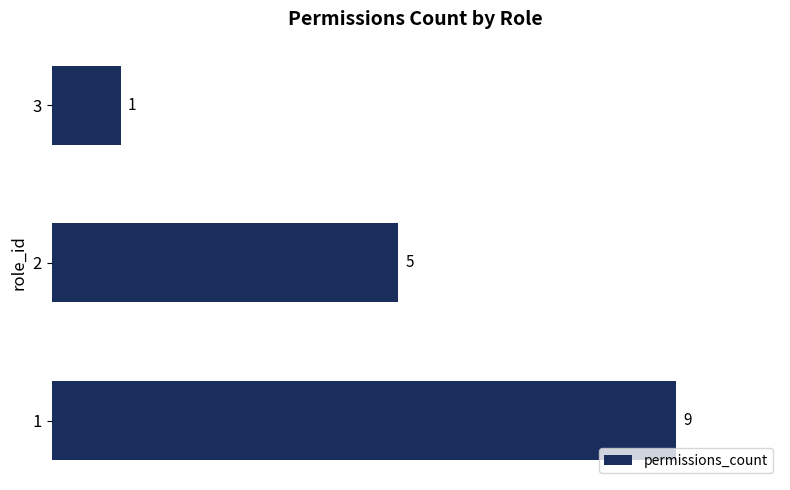

The chart shows a value of 14 at 1. True or false?

False